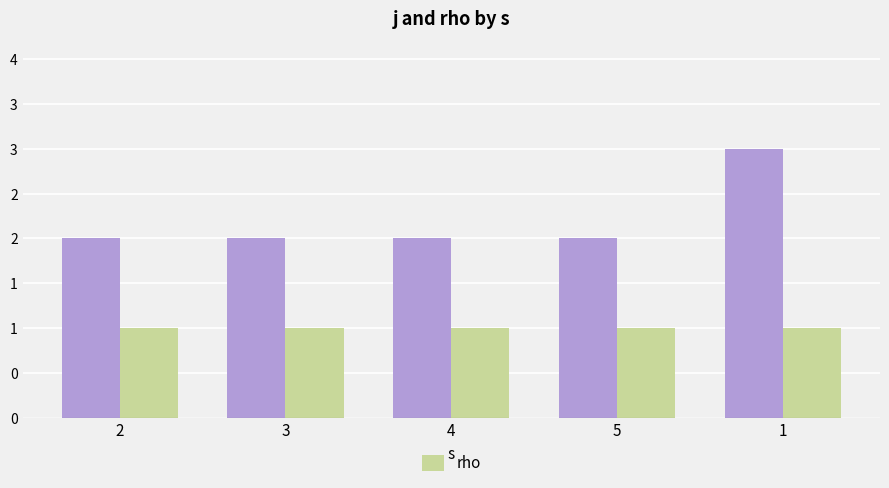

Are the bars horizontal?

No